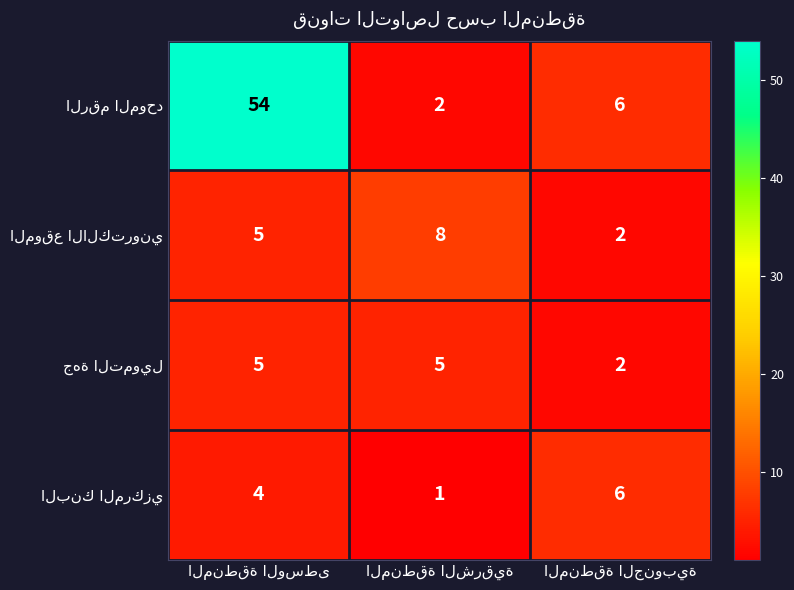

What is the greatest value displayed?

54